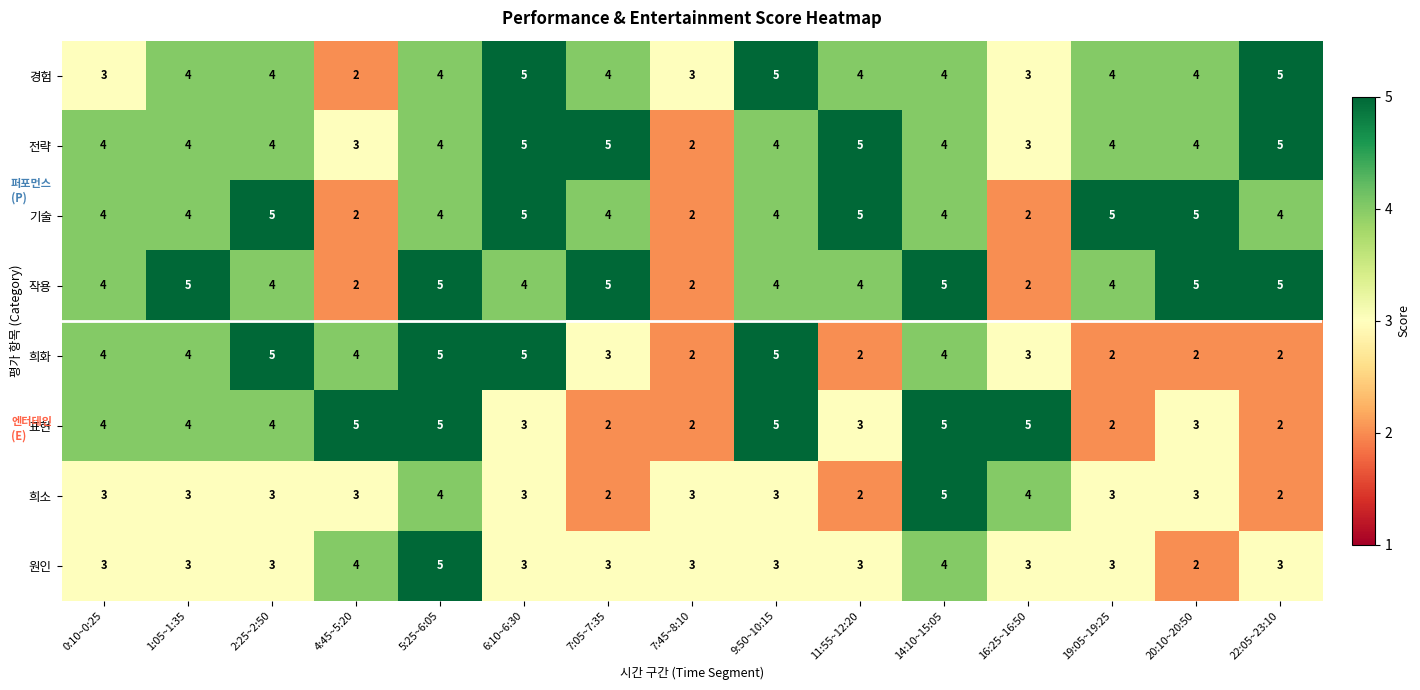

What is the spread (max minus min) of values at 22:05~23:10?

3